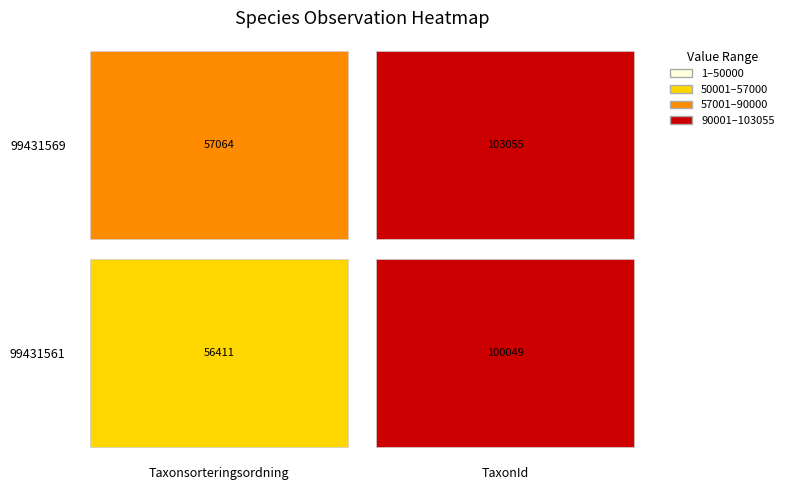

At how many categories does at least one series exceed 84938?

1